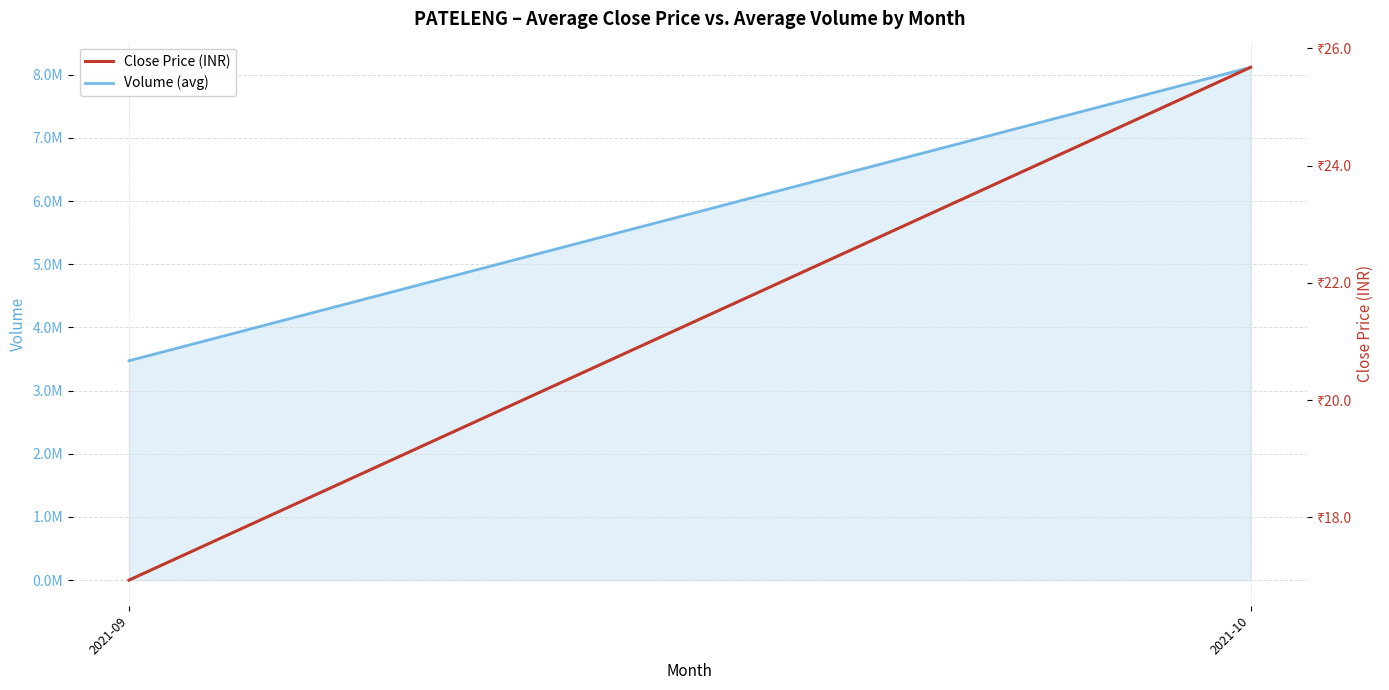

Reading right to left, transcribe all the data shown in this chart.

Volume (avg): 8117225.2	3472309.2
Close Price (INR): 25.7	16.9